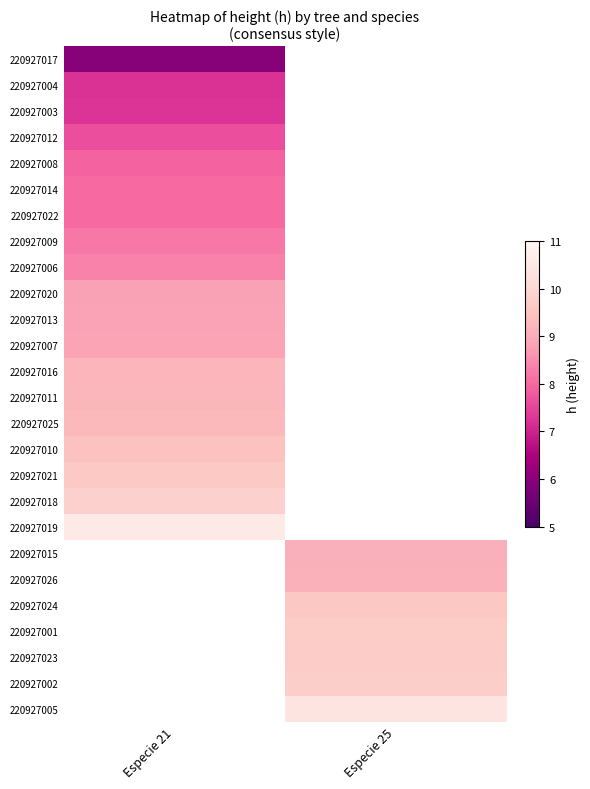

The value of 220927013 at Especie 21 is 13.7. True or false?

False